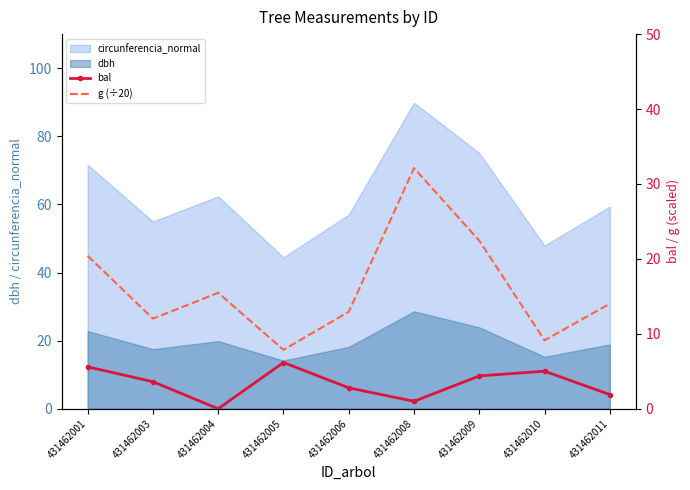

At which label does circunferencia_normal reach its peak?

431462008